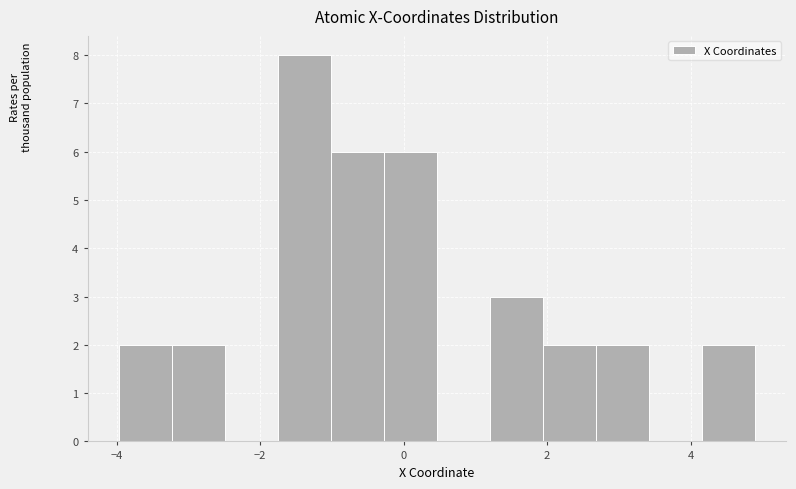

Around what value on the x-axis is the tallest bar? Give the approximate position of its centre, as read against the axis.

-1.4